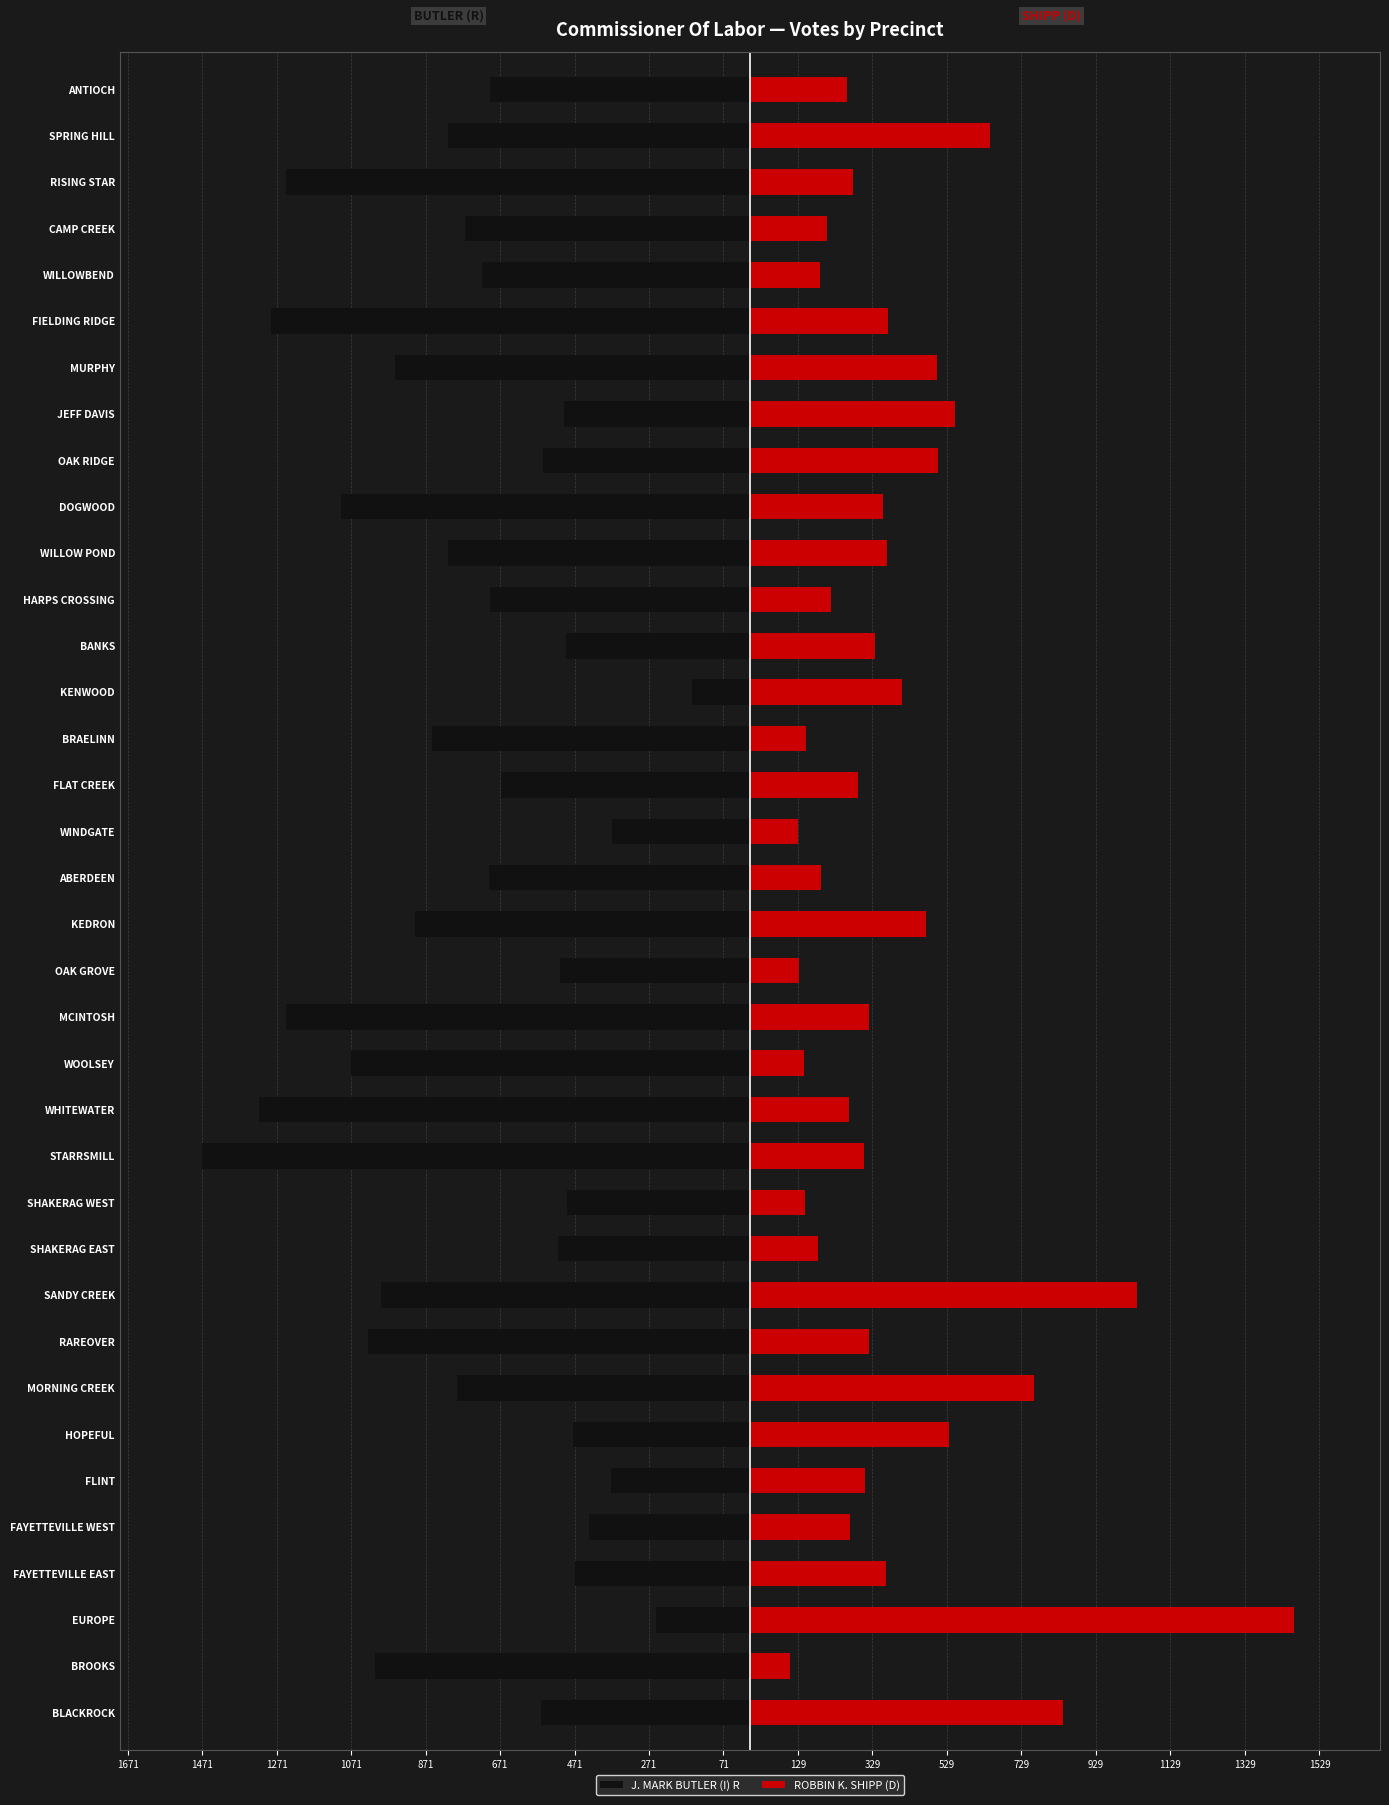

How many categories are shown in the chart?

36